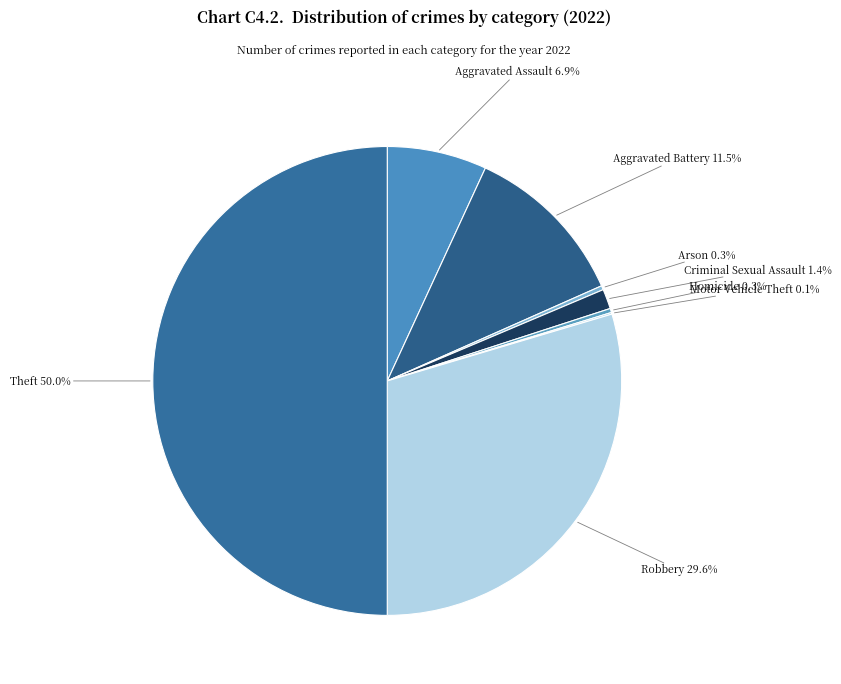

How much of the chart is everything except Criminal Sexual Assault?

98.6%